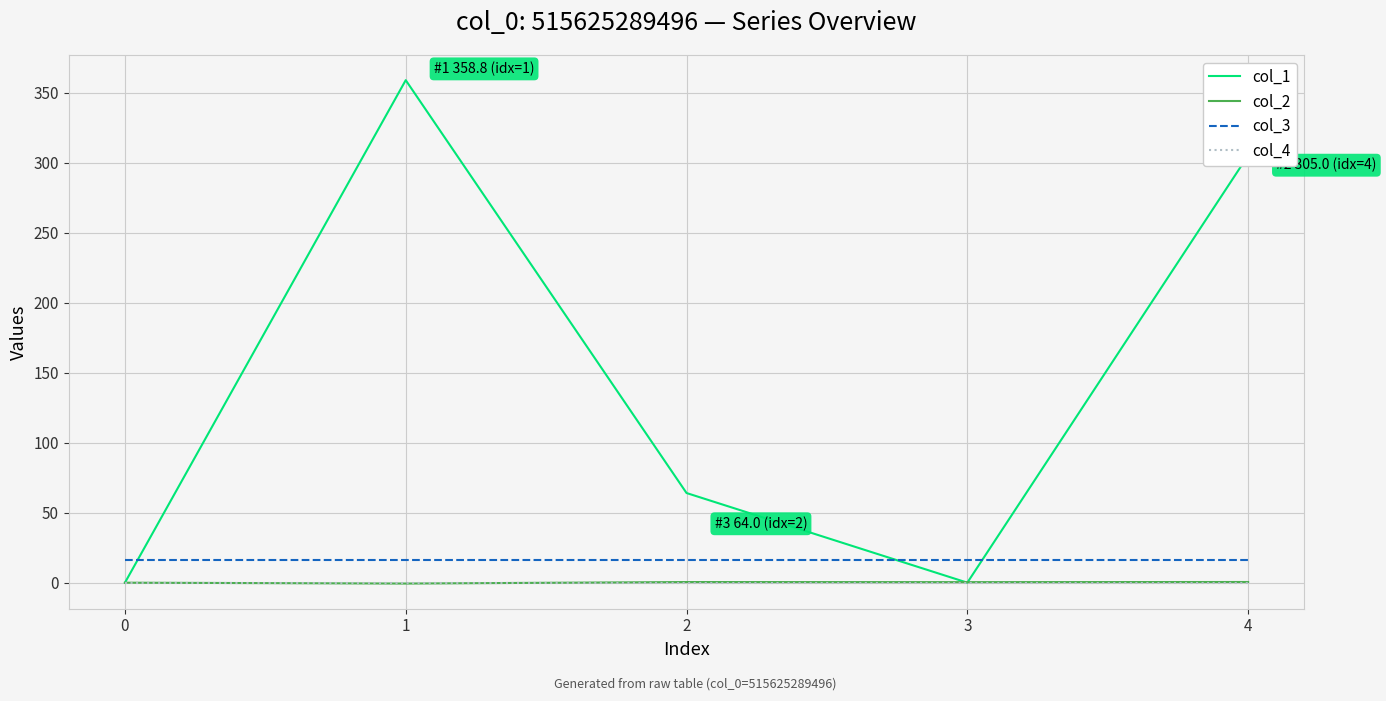

Which series has the widest spread of values?

col_1